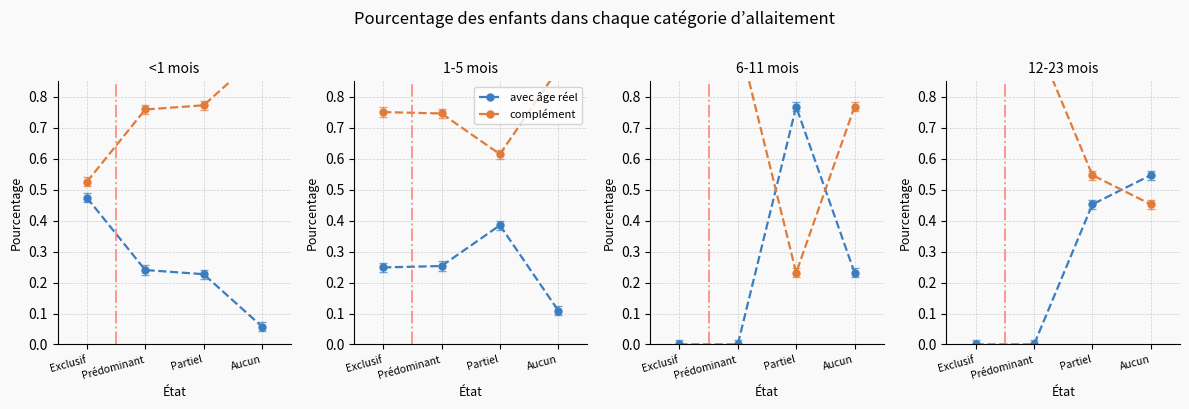

How many data points does each series have?

4